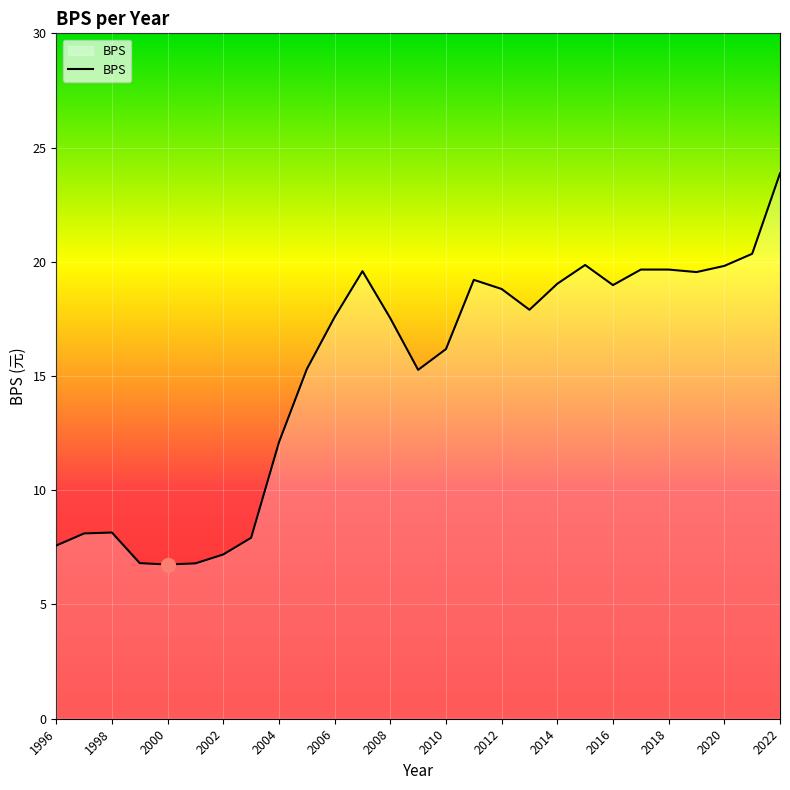

What is the difference between the maximum and minimum values?

17.1